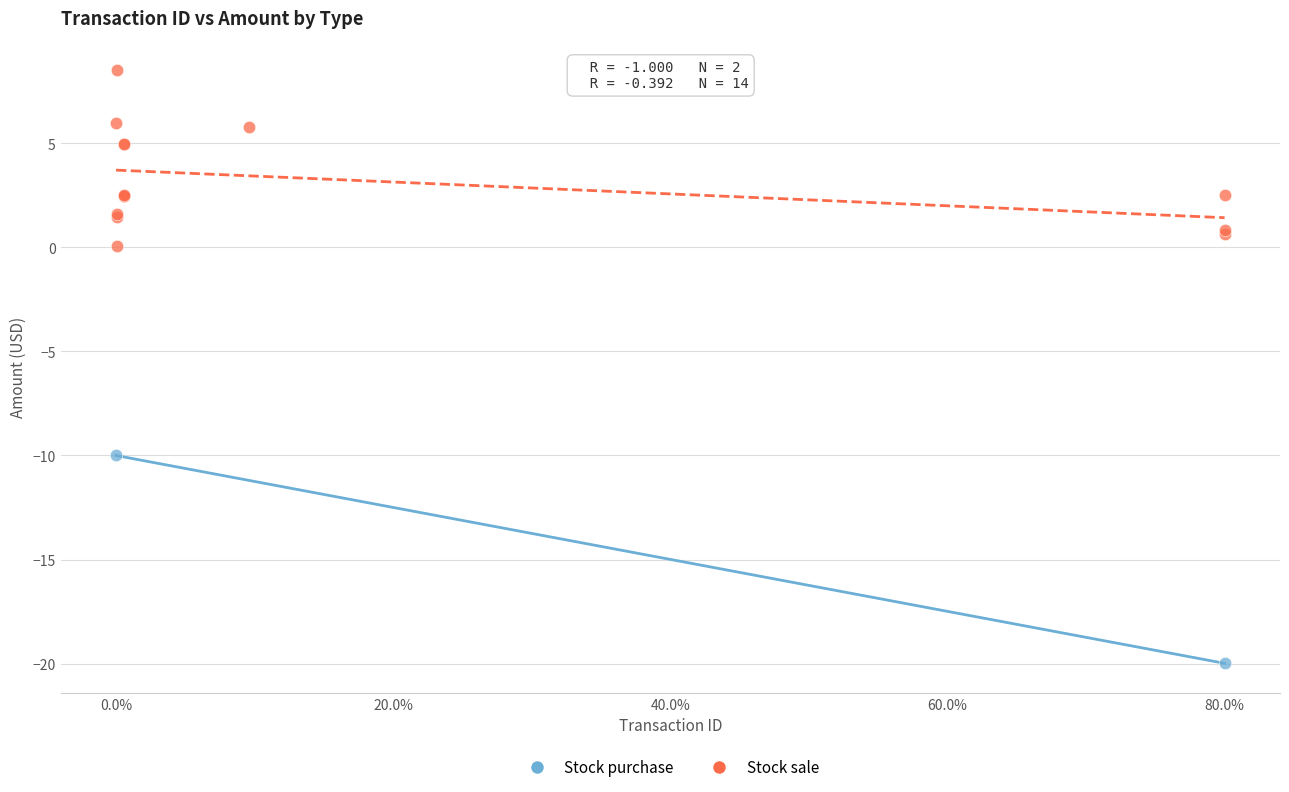

What are all the series names shown in the legend?

Stock purchase, Stock sale